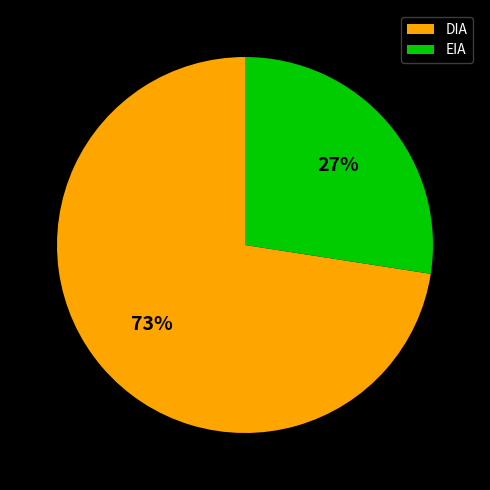

To the nearest percent, what percentage of the pie is EIA?

27%